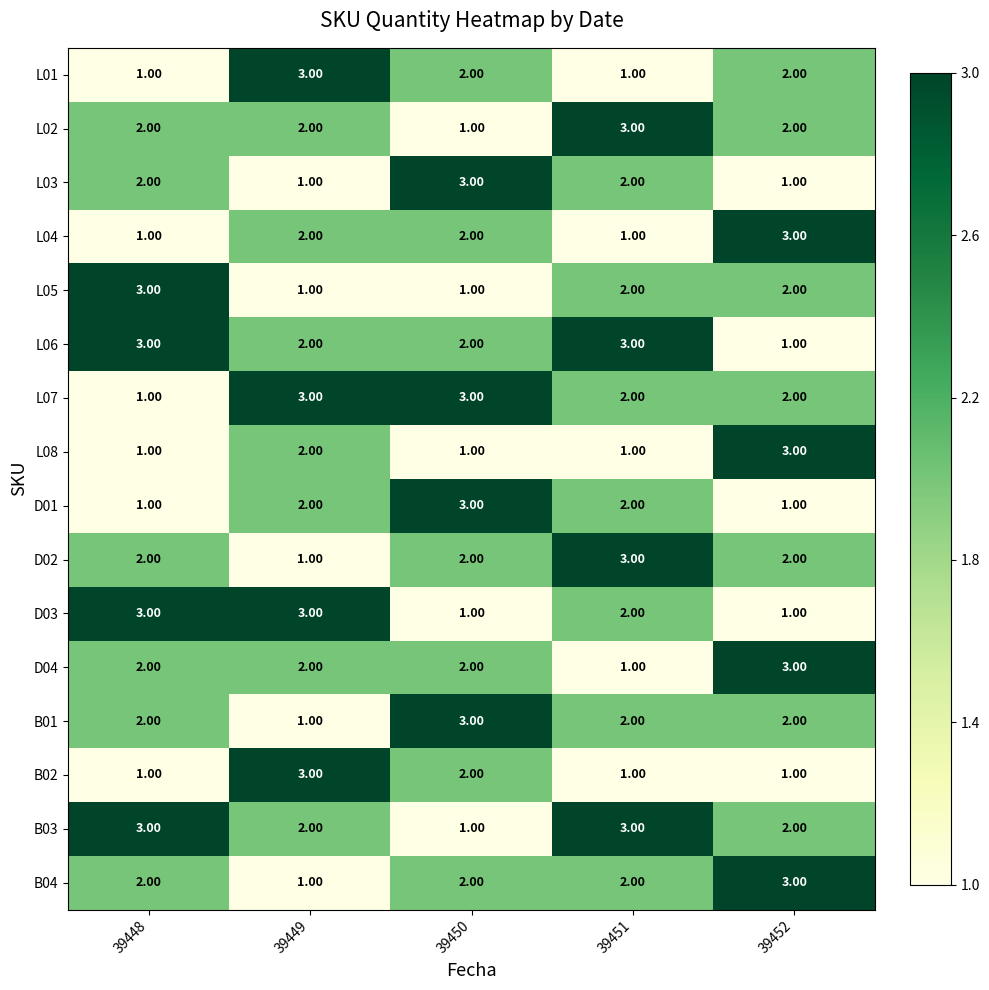

What is the sum of all L07 values?

11